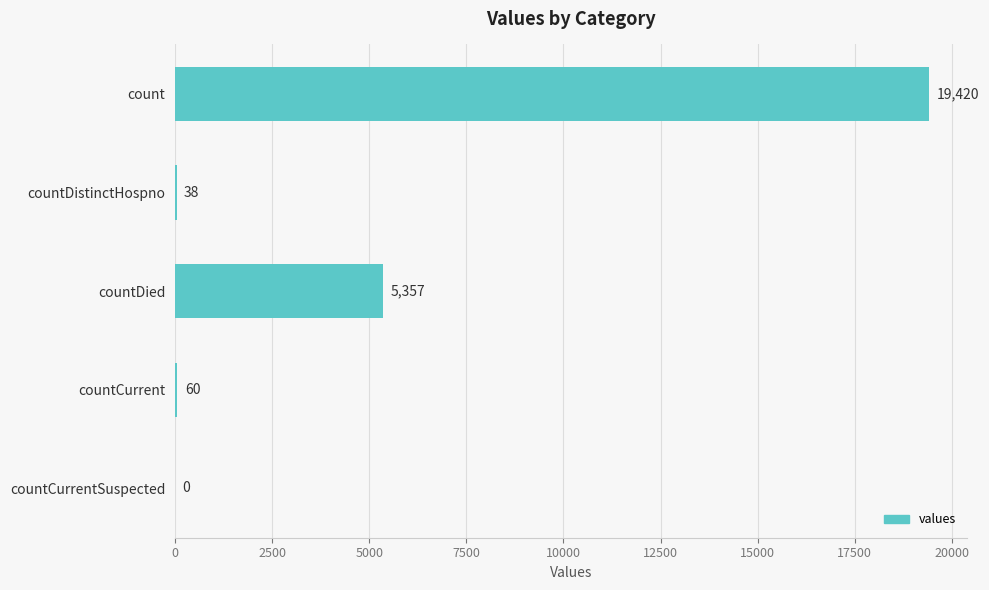

What is the change in value from count to countDistinctHospno?

-19382